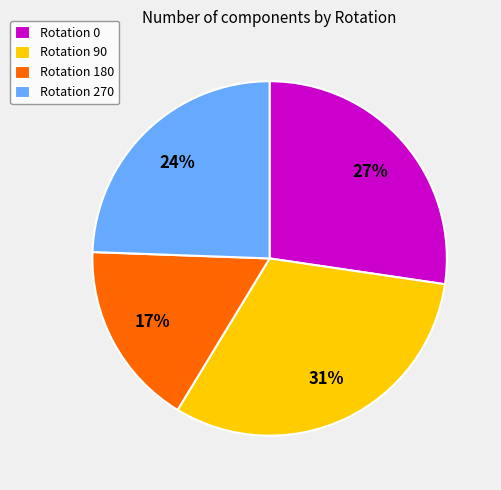

Is it true that Rotation 90 is 31% of the pie?

True